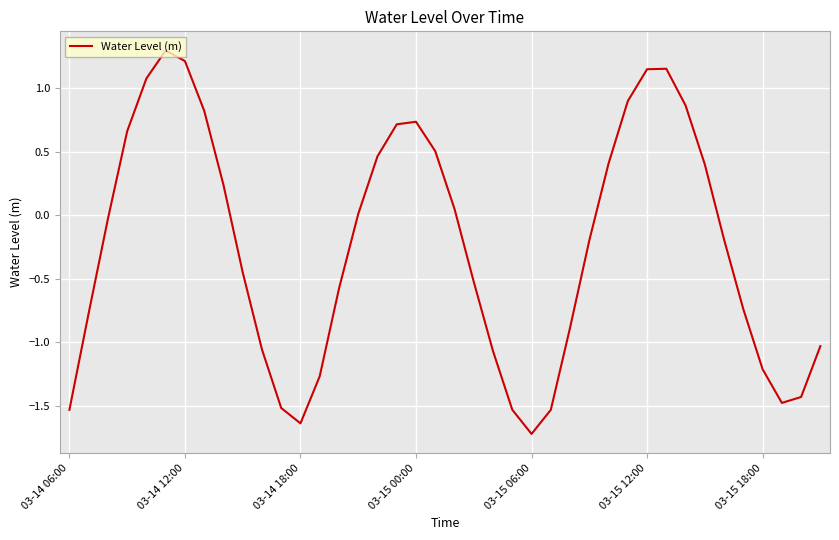

What is the smallest value displayed?

-1.7